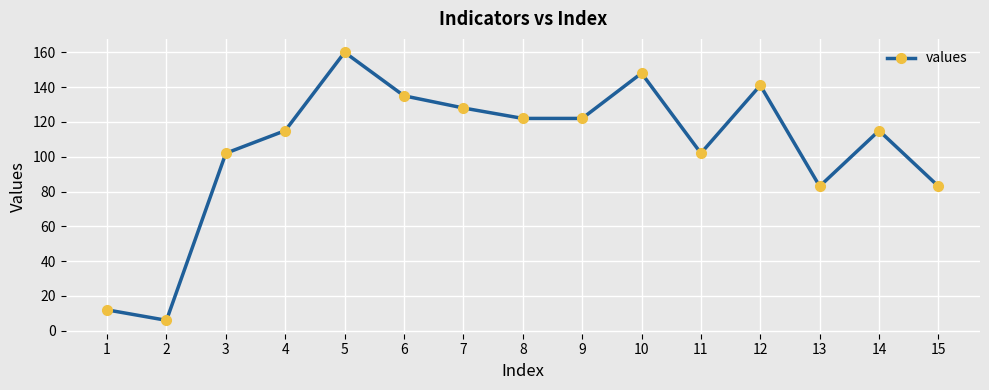

What is the average value?

105